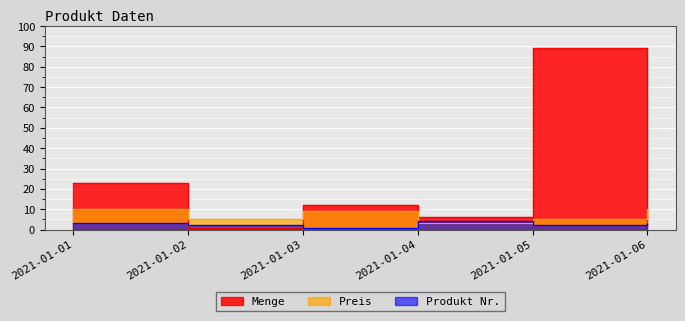

Reading right to left, extract all data points from this chart.

Menge: 4	89	6	12	1	23
Preis: 10	5	3	9	5	10
Produkt Nr.: 3	2	4	1	2	3